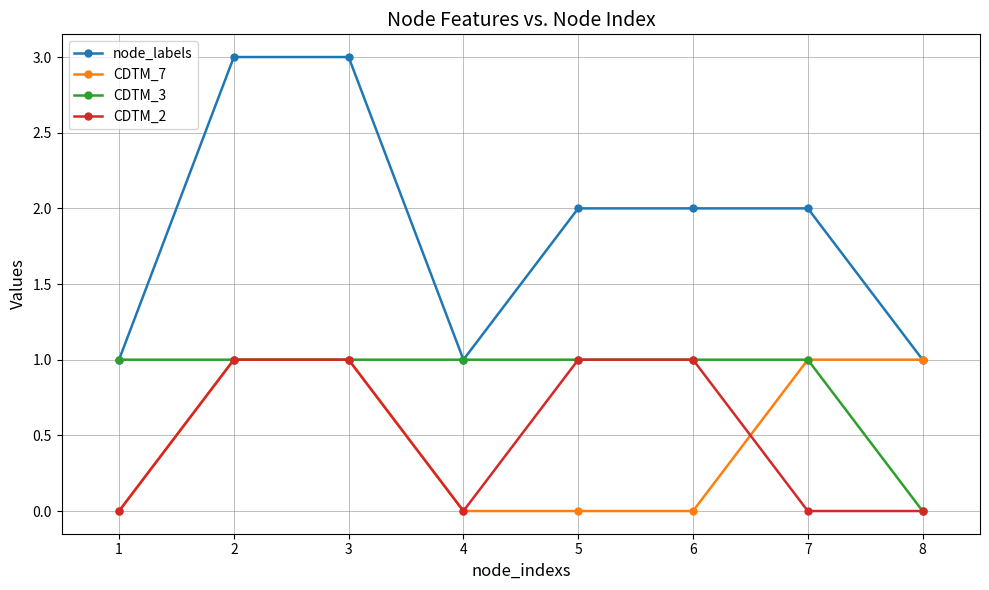

True or false: CDTM_2 and node_labels cross at least once.

False